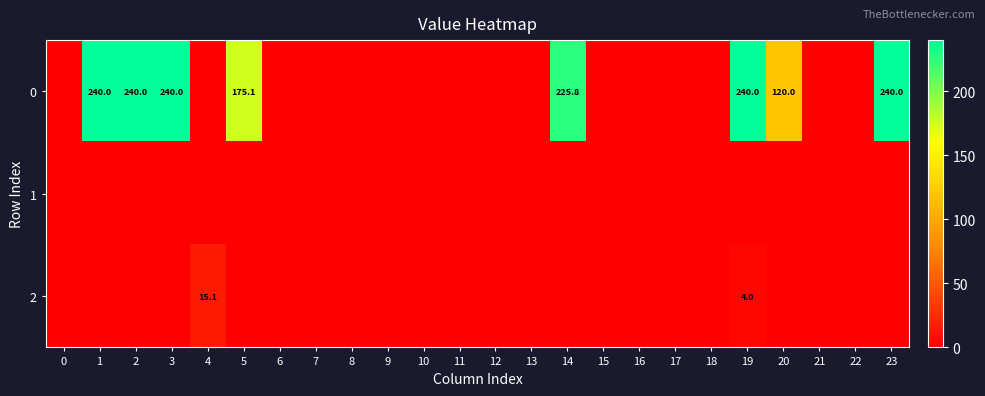

True or false: 0 has a value of 91.3 at 14.

False